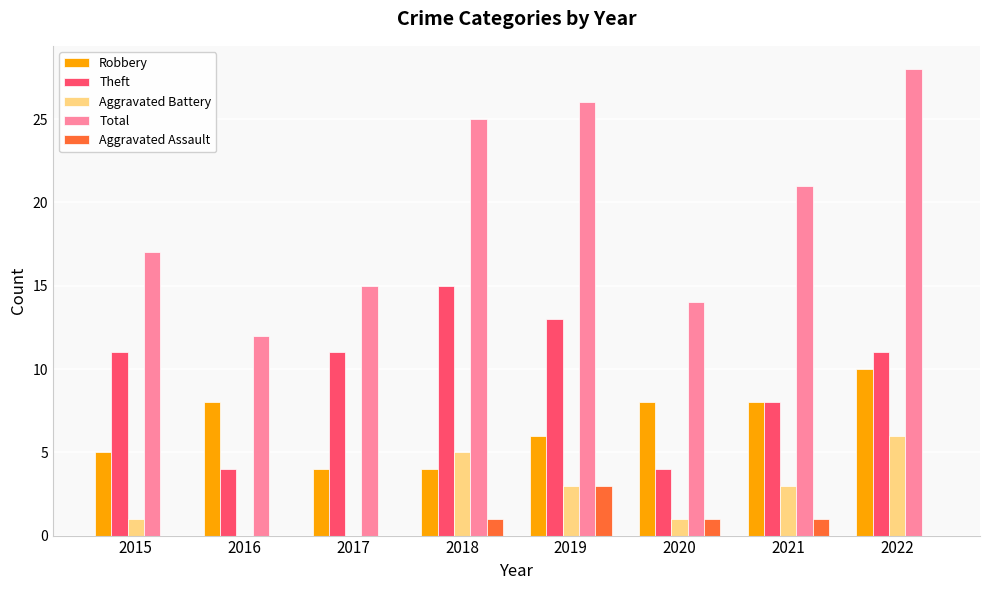

Which series has the largest total across all categories?

Total